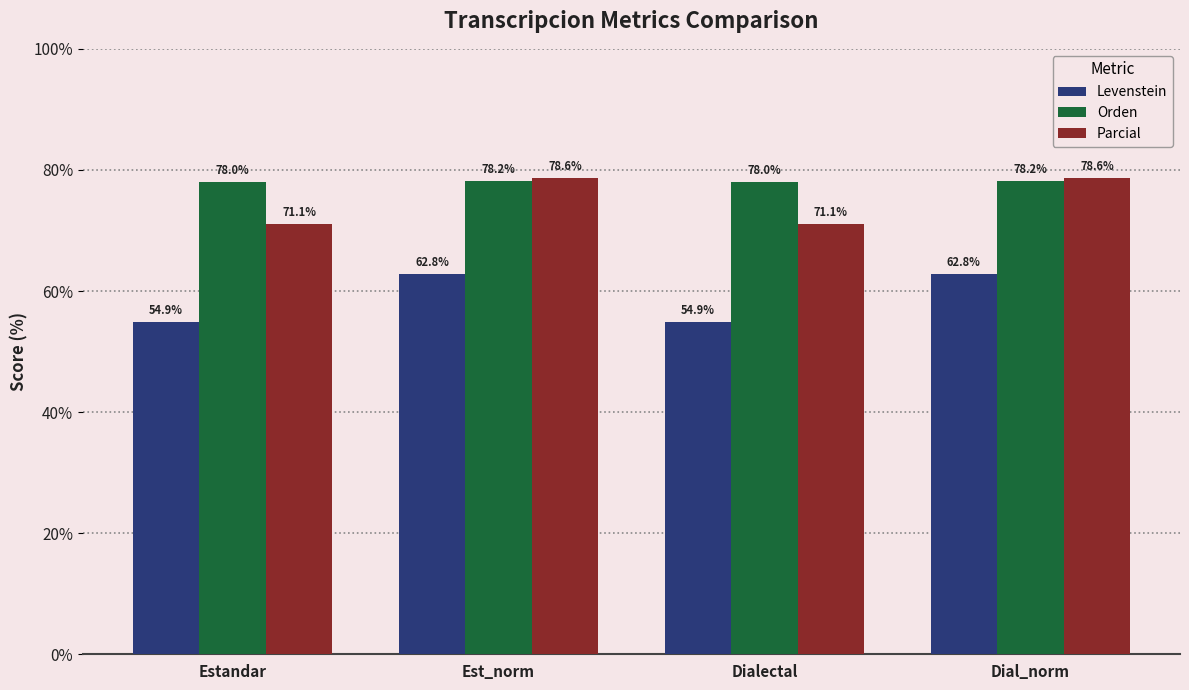

What is the spread (max minus min) of values at Dialectal?

23.1